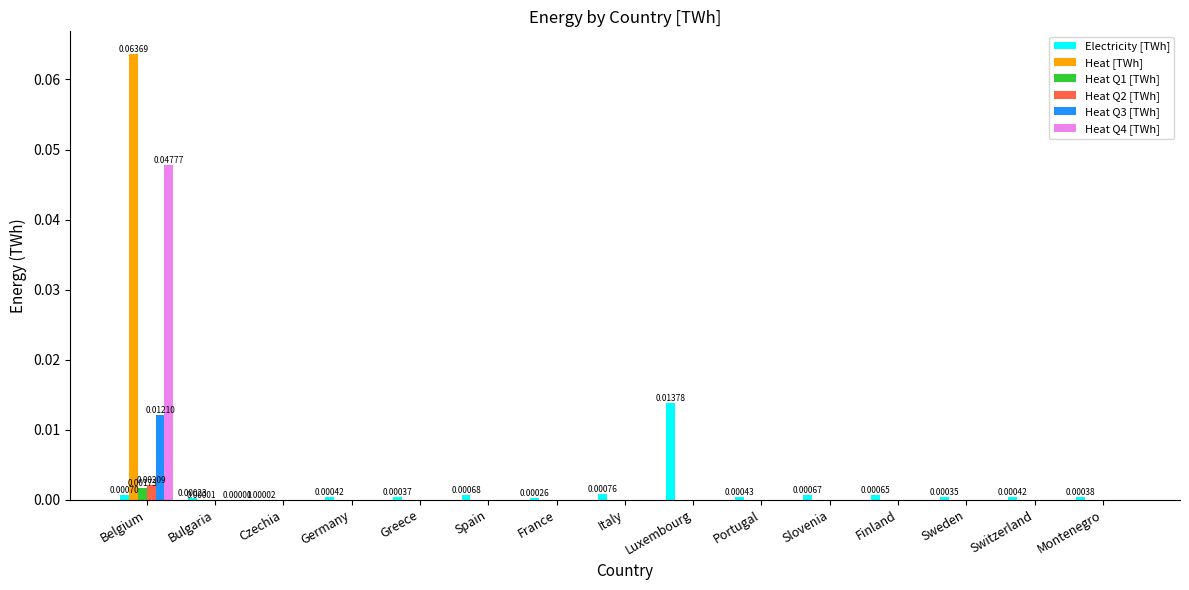

At which category is the sum across all series the highest?

Belgium